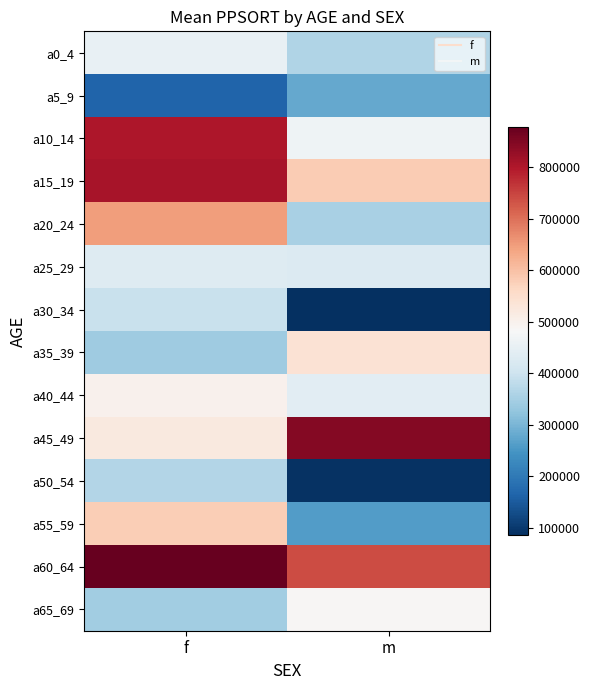

List the series in order of their peak value, lowest first.

a5_9, a50_54, a30_34, a25_29, a0_4, a65_69, a40_44, a35_39, a55_59, a20_24, a10_14, a15_19, a45_49, a60_64